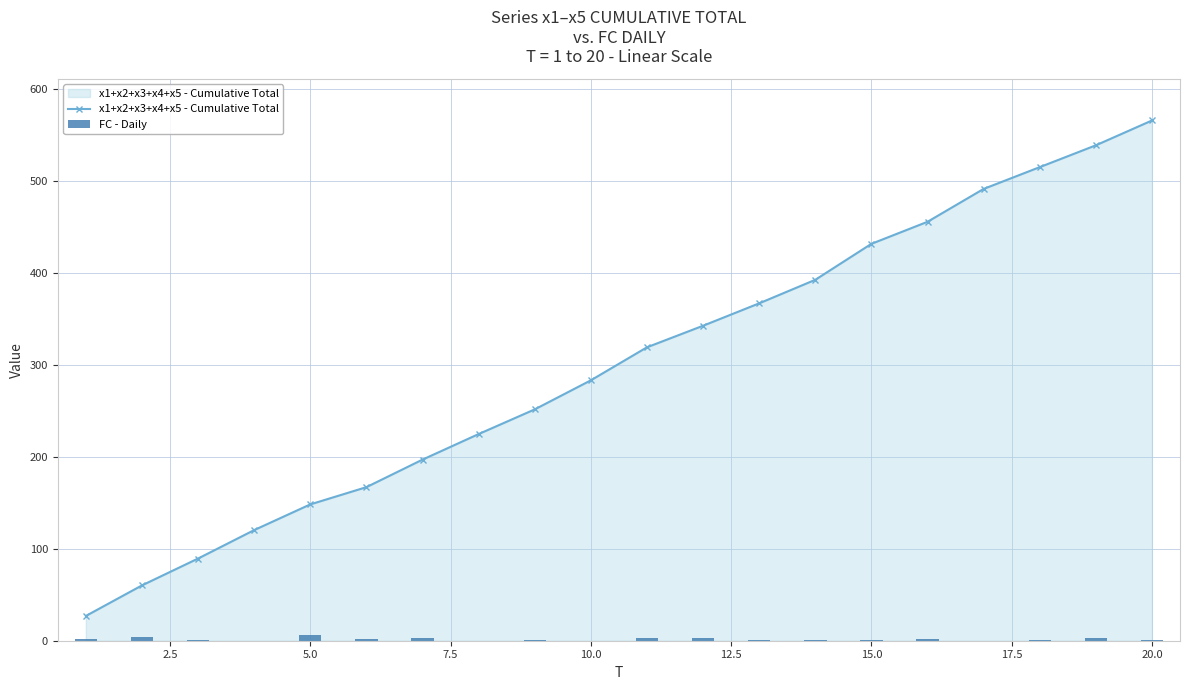

At how many categories does at least one series exceed 347?

8